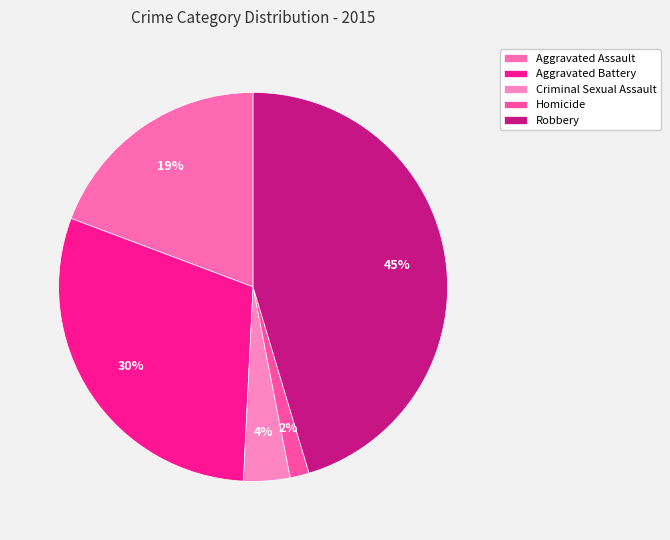

Which category has the smallest portion of the pie?

Homicide